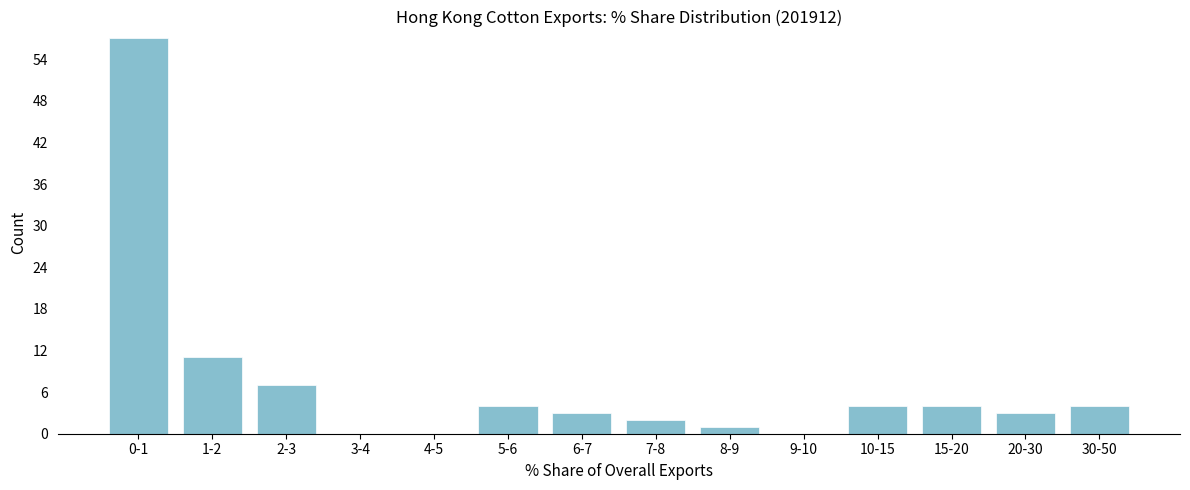

Reading left to right, what are all the values shown in this chart?

0-1=57	1-2=11	2-3=7	3-4=0	4-5=0	5-6=4	6-7=3	7-8=2	8-9=1	9-10=0	10-15=4	15-20=4	20-30=3	30-50=4